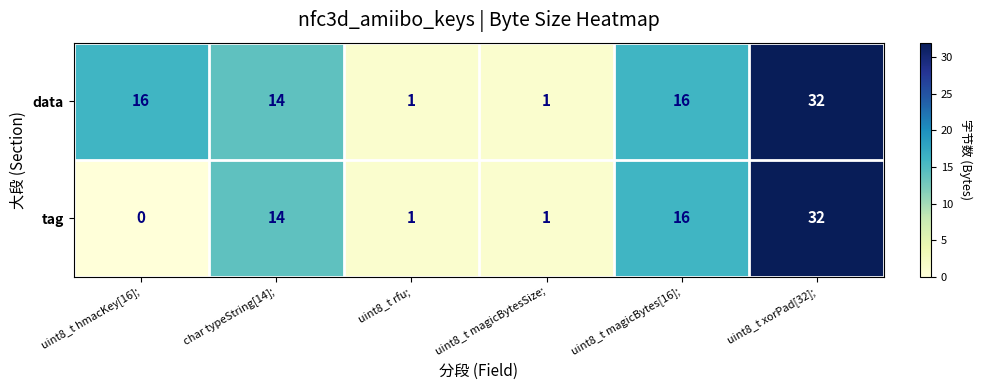

What is the total value across all series at uint8_t magicBytes[16];?

32